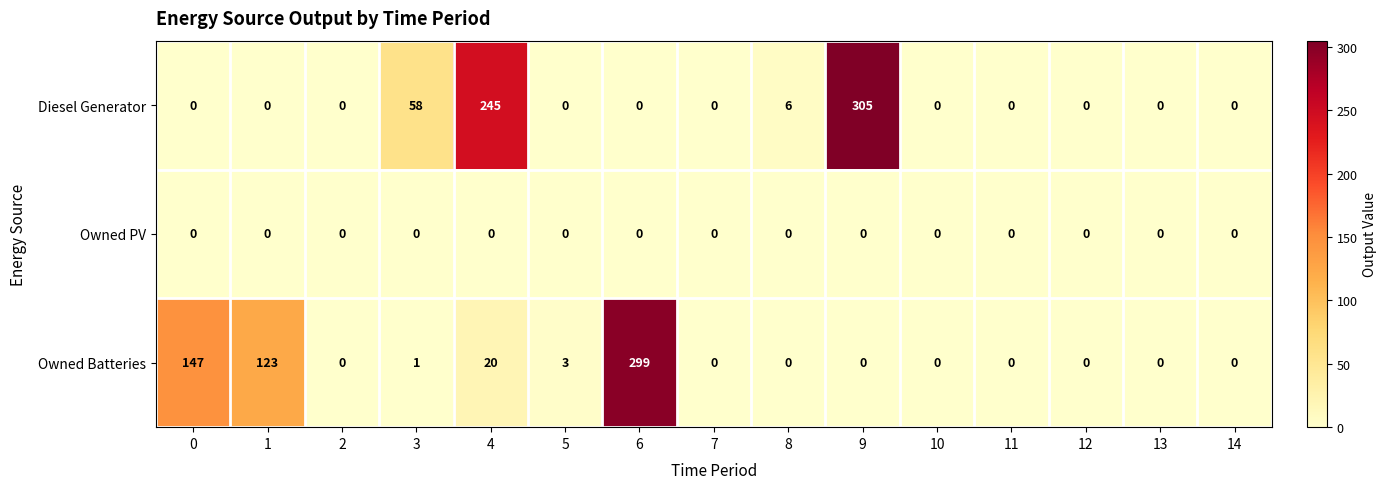

True or false: Diesel Generator has a value of -196 at 0.

False